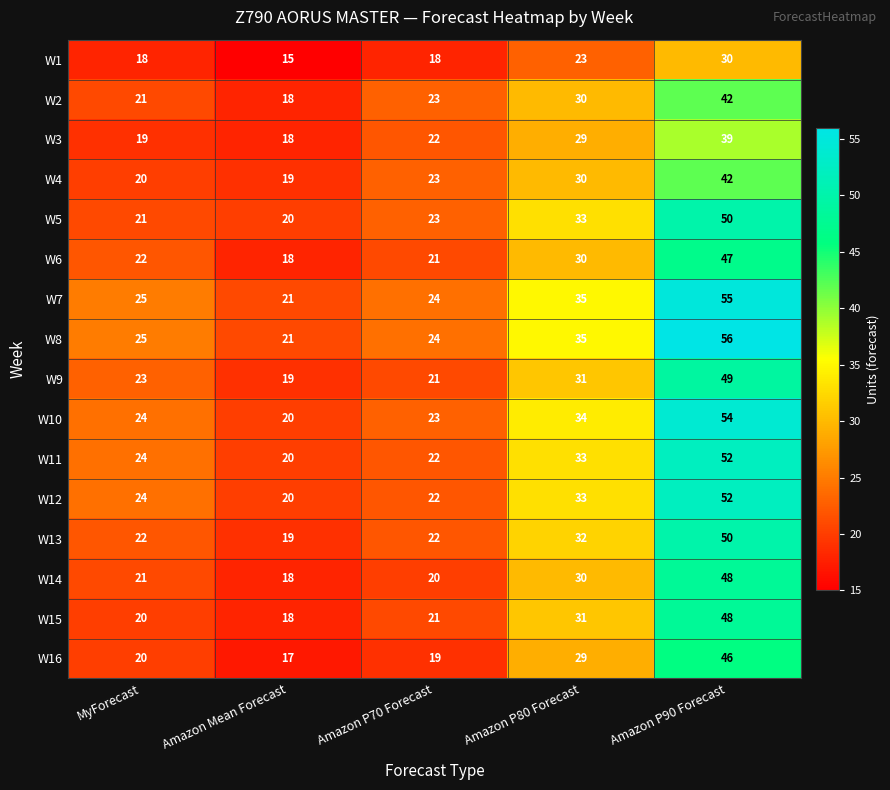

How many values in the W10 series are below 24?

2